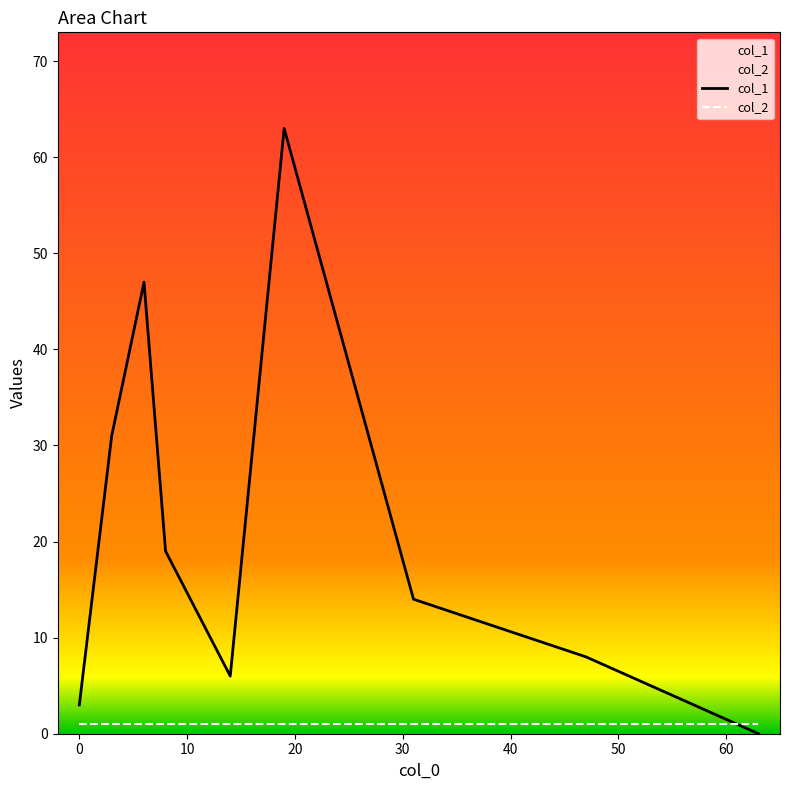

List the series in order of their overall mean, highest first.

col_1, col_2